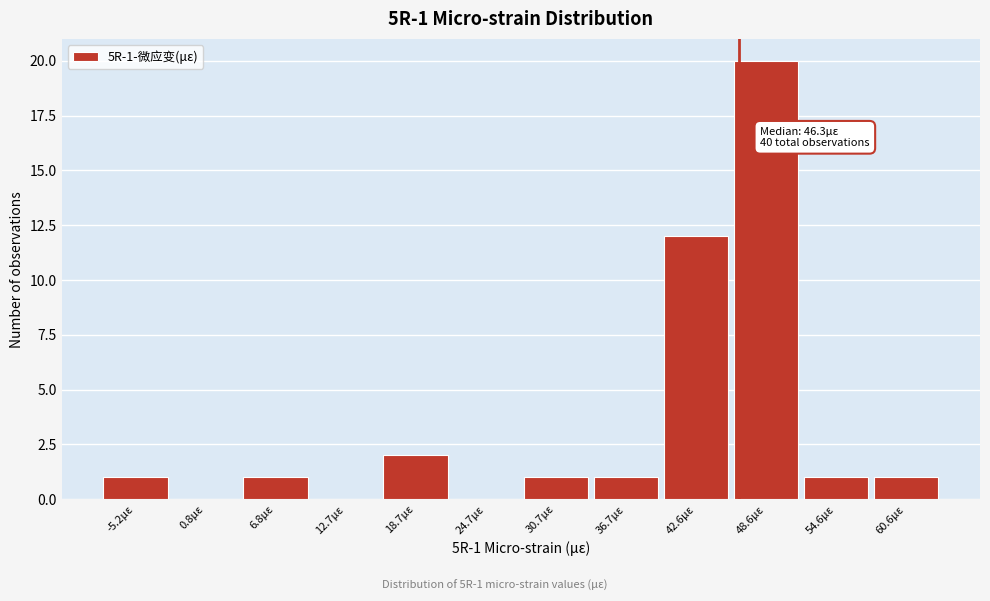

Which range on the x-axis has the tallest bar?

46 to 52